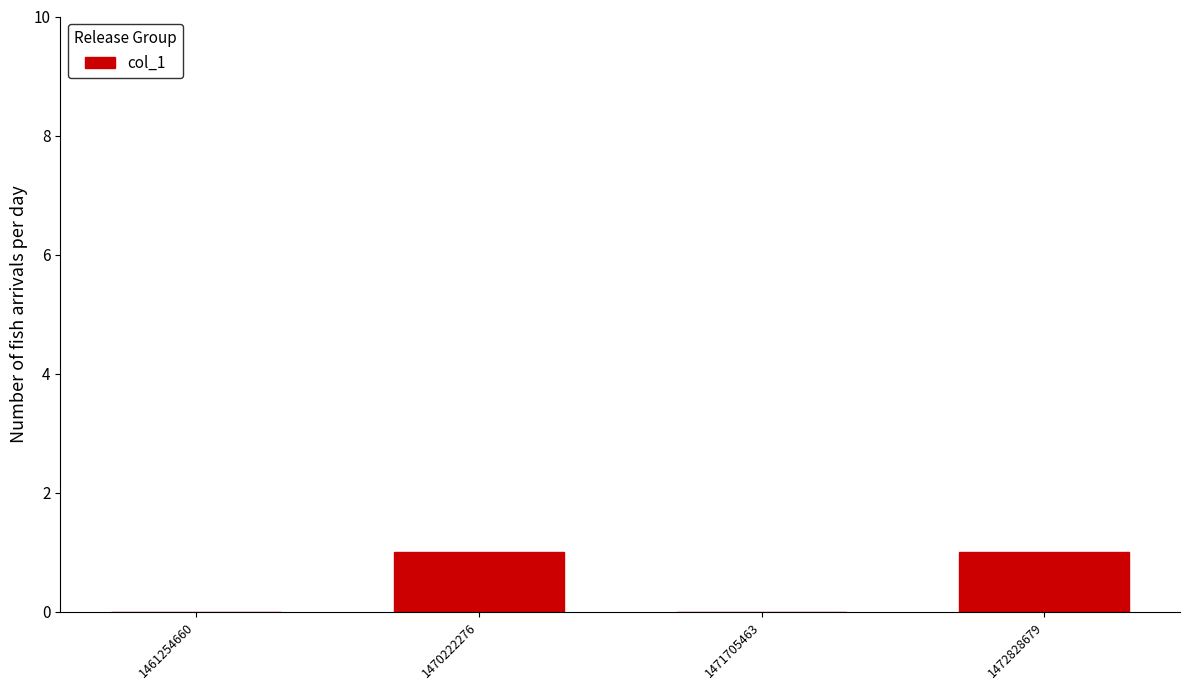

What is the sum of all values?

2